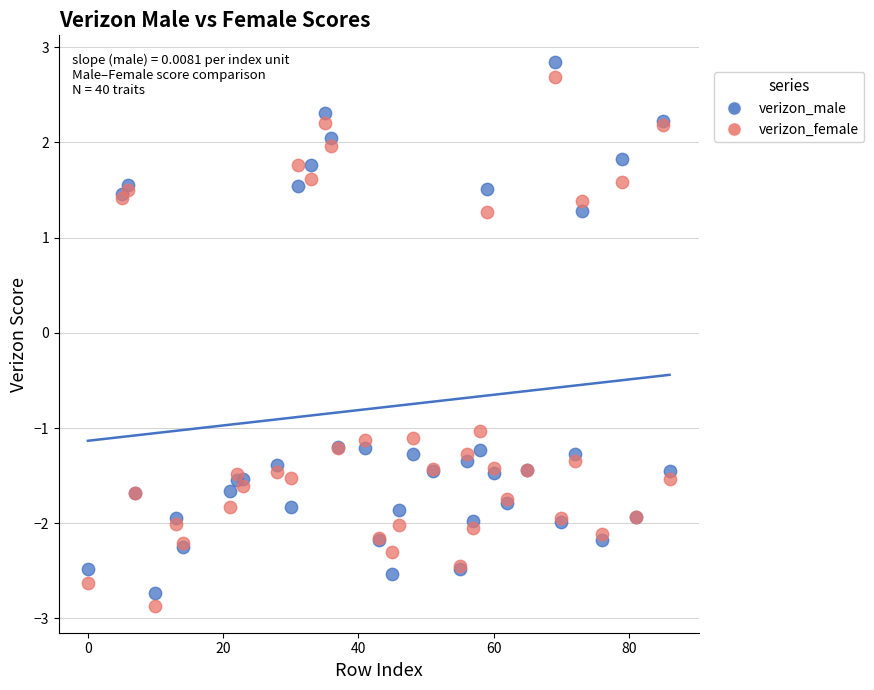

What is the X range (max minus min) for the scatter plot?

86.0